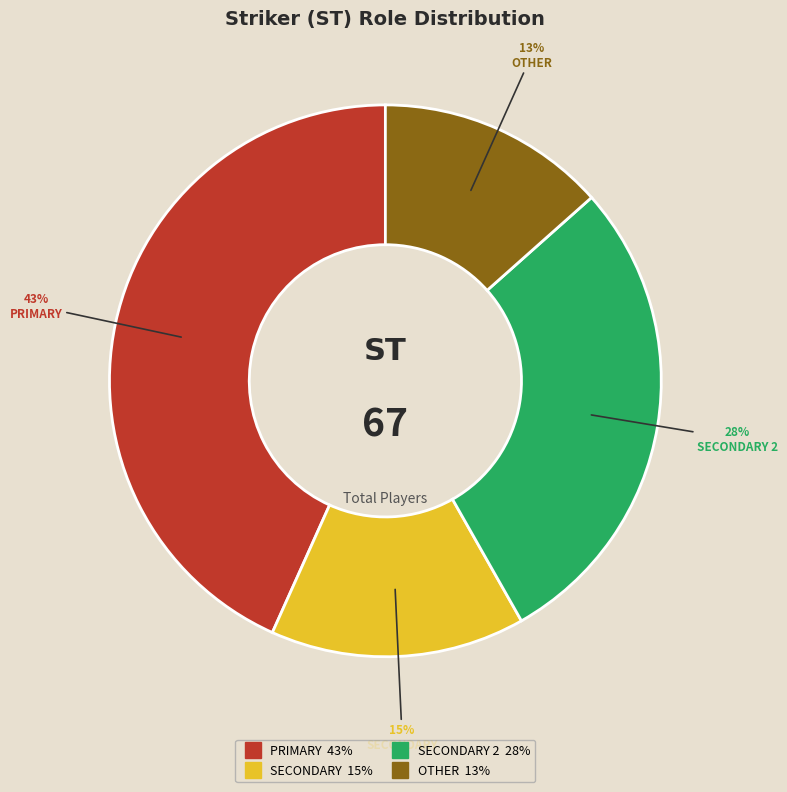

Does any single category account for the majority?

No